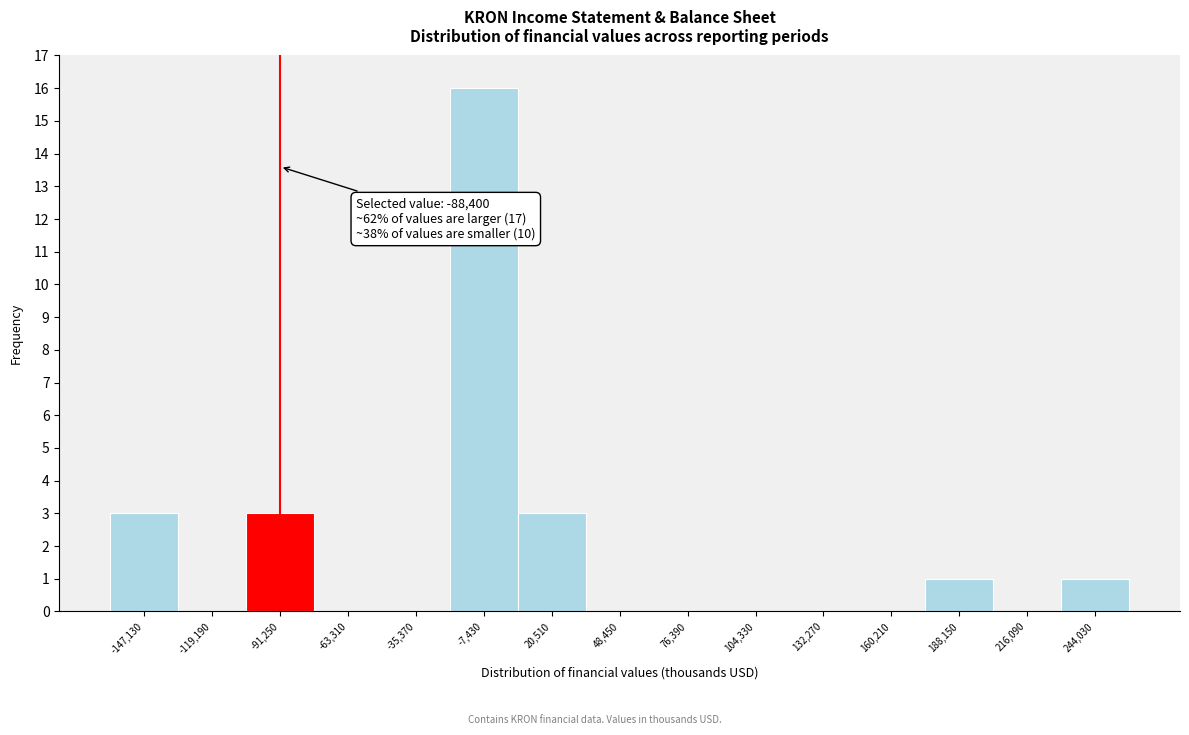

Which range on the x-axis has the tallest bar?

-20000 to 5000